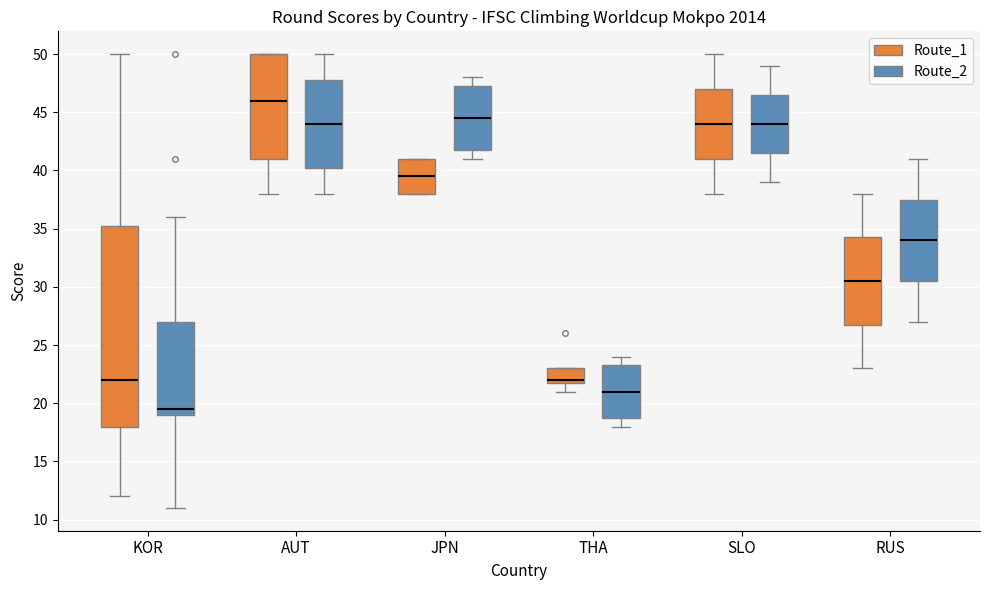

Where is the lower edge of the box for JPN (Route_1) on the y-axis? The values are not printed on the chart, so give them approximately, as read against the axis.

38.0